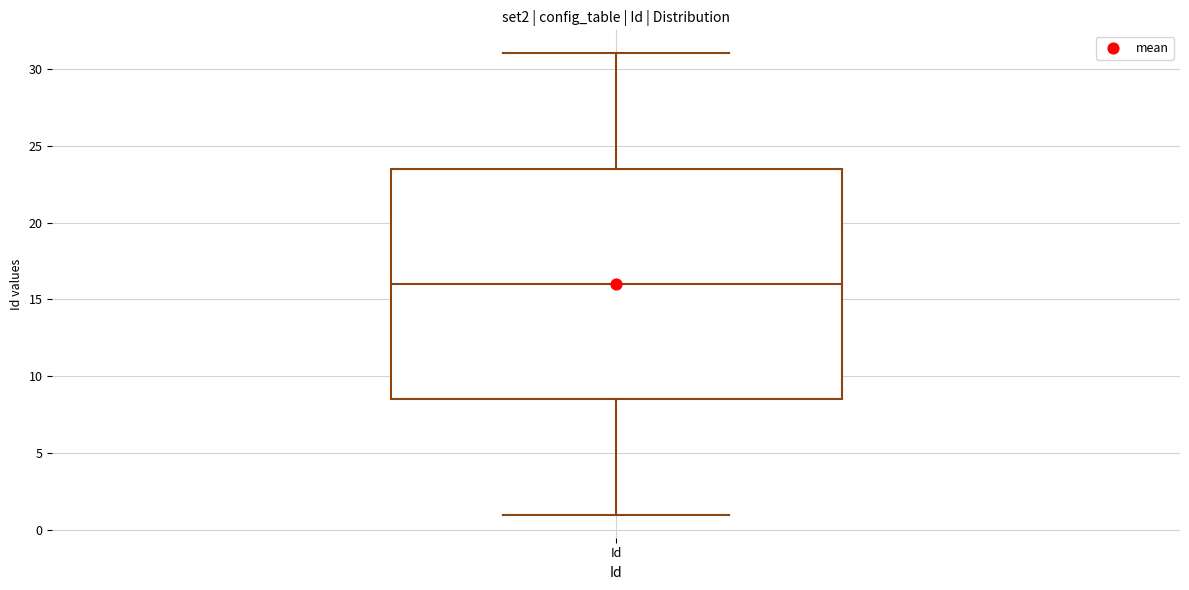

Where does the median line of the box for Id sit on the y-axis? The values are not printed on the chart, so give them approximately, as read against the axis.

16.0